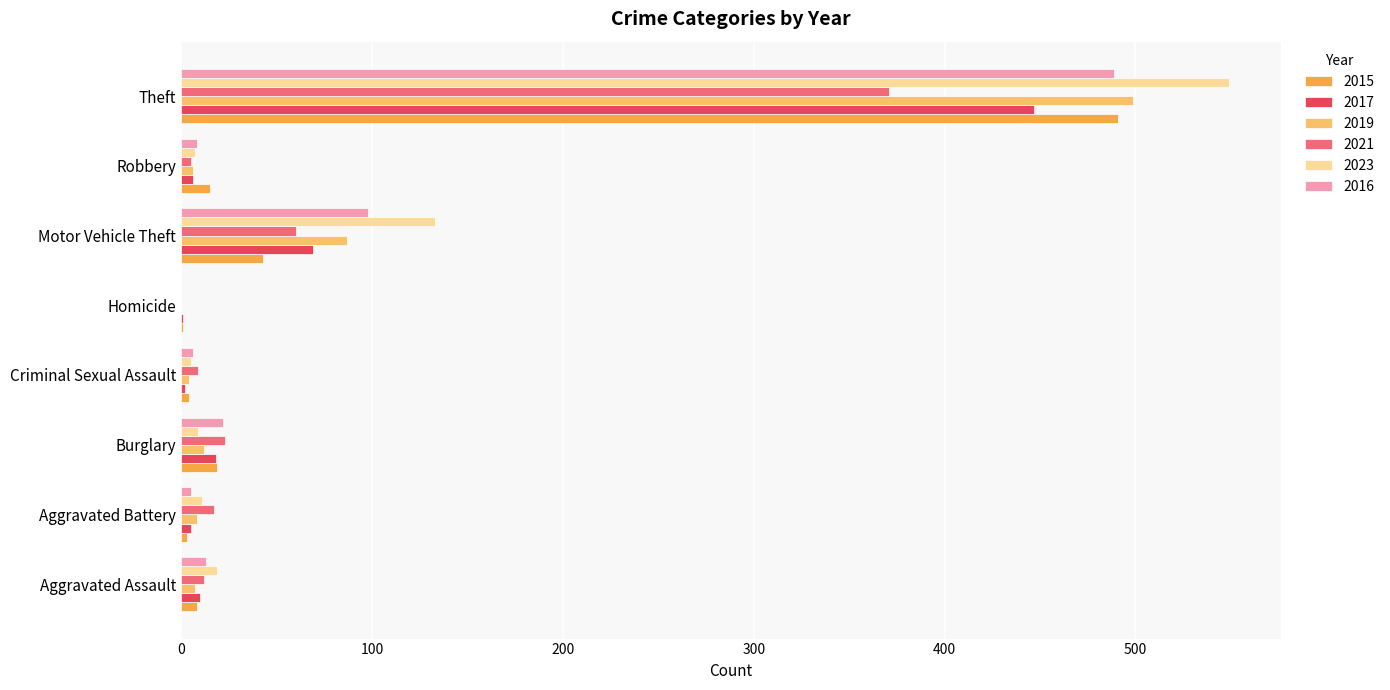

Is the value of 2015 at Aggravated Battery greater than the value of 2016 at Theft?

No